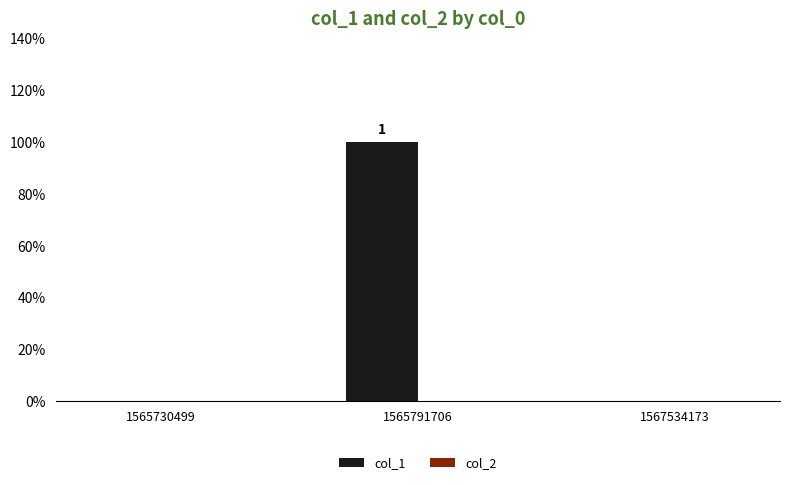

How many series are shown in this chart?

2